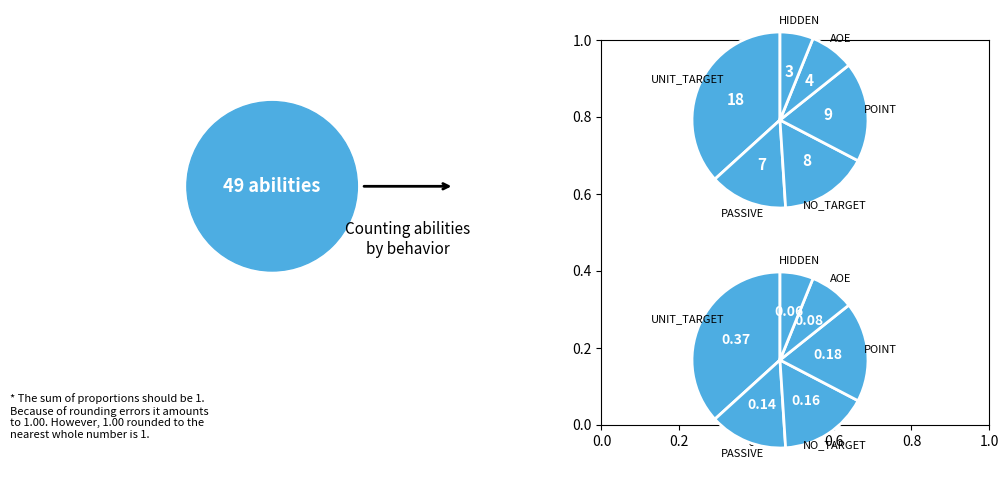

Approximately how many times larger is the value at DOTA_ABILITY_BEHAVIOR_POINT compared to DOTA_ABILITY_BEHAVIOR_PASSIVE?

1.3